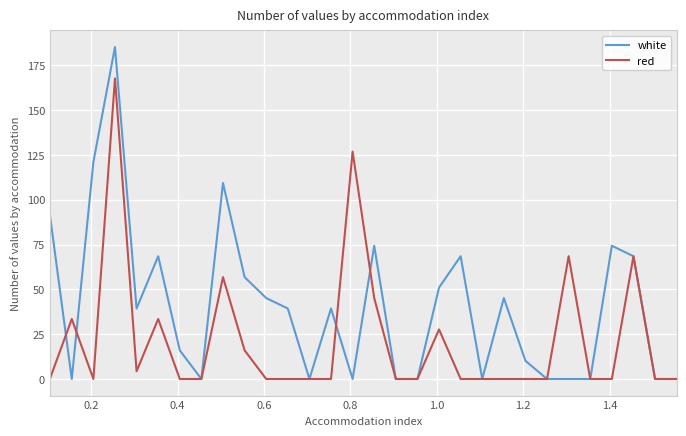

What is the greatest value displayed?

185.2